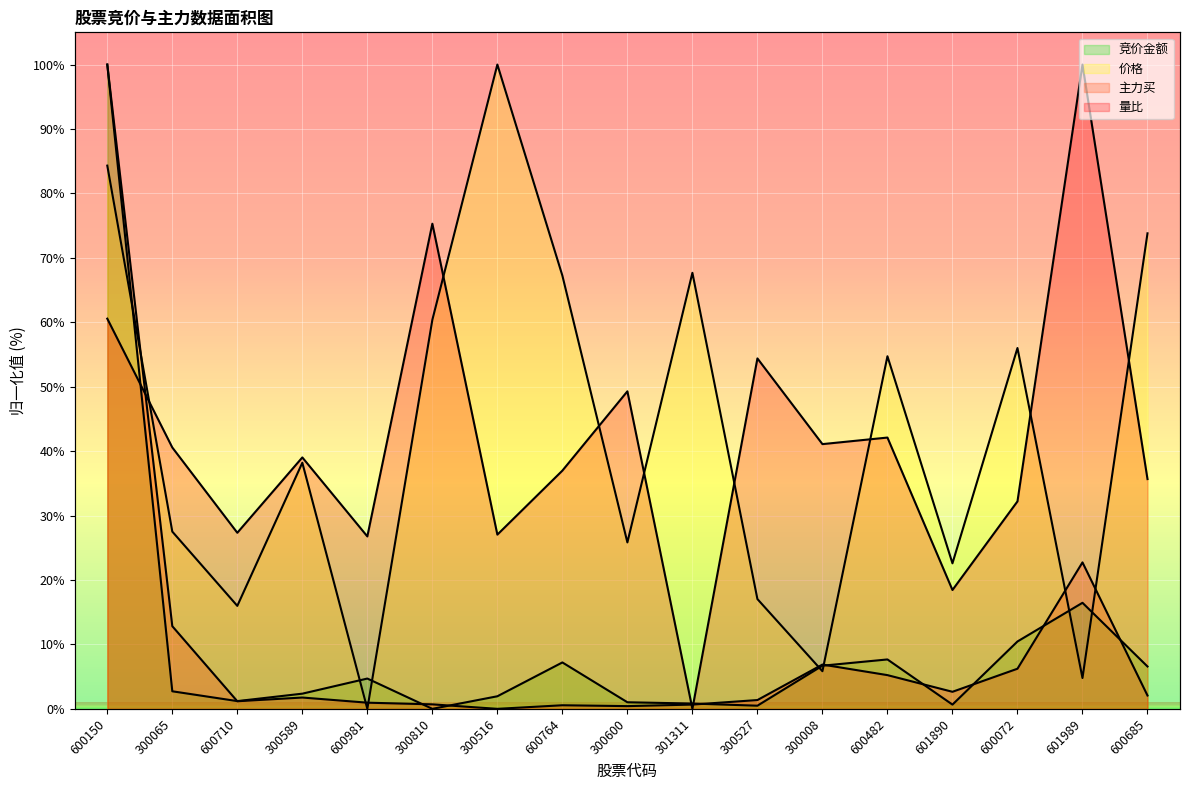

Where is 量比 nearest to the value 50?

300600